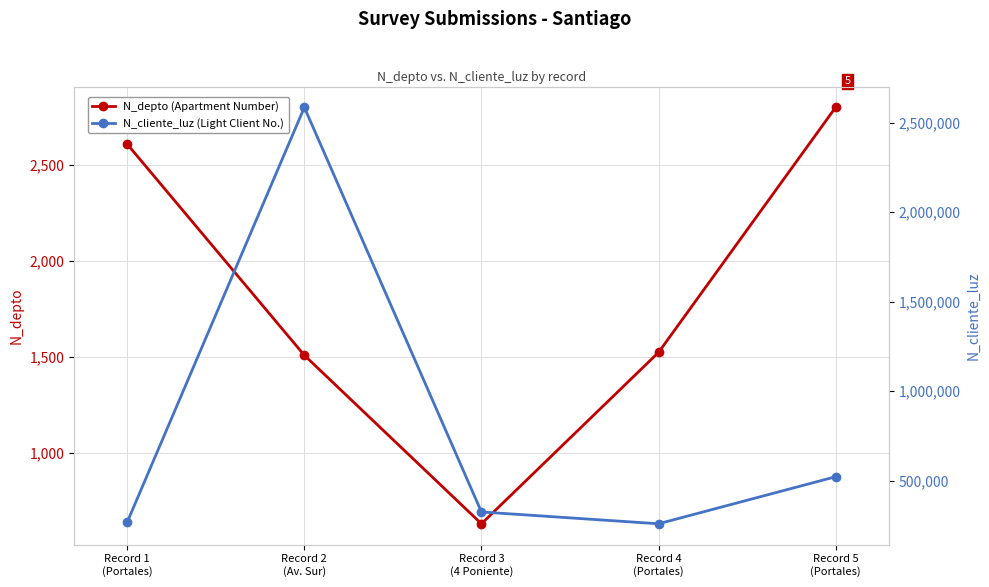

What is the difference between the maximum and minimum values in the N_depto (Apartment Number) series?

2170